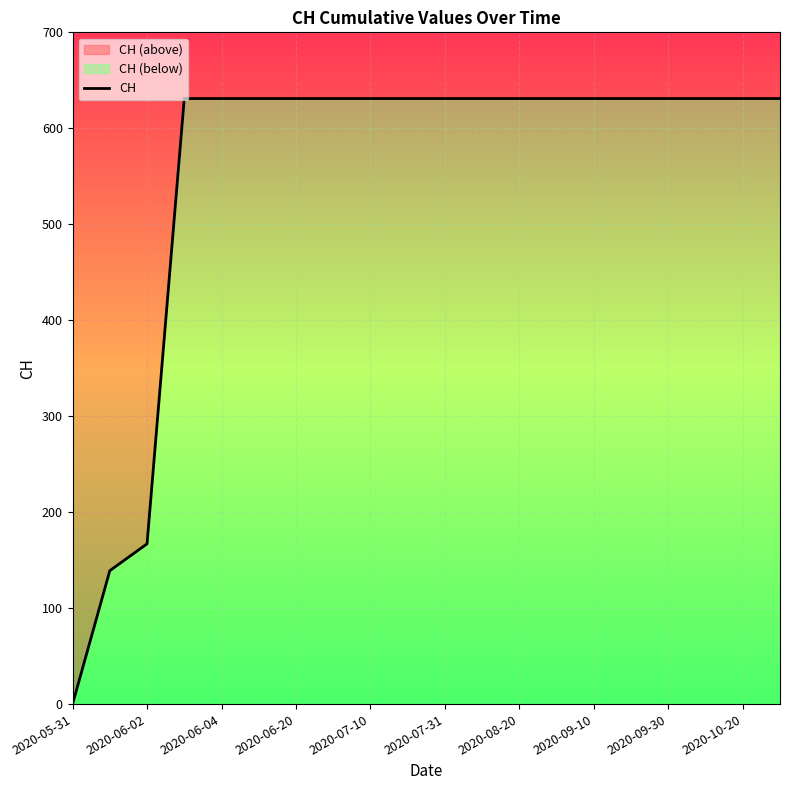

True or false: the data shows 188 at 17.

False